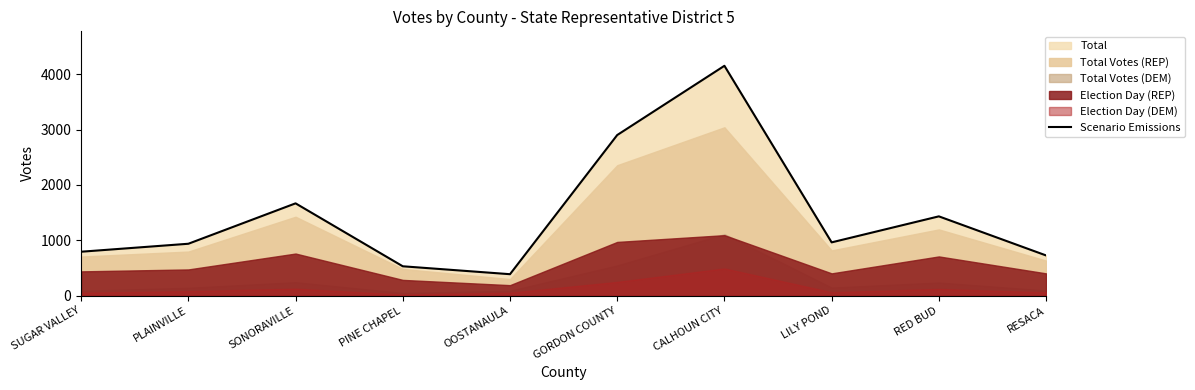

Approximately how many times larger is the value at SONORAVILLE compared to RED BUD?

1.2